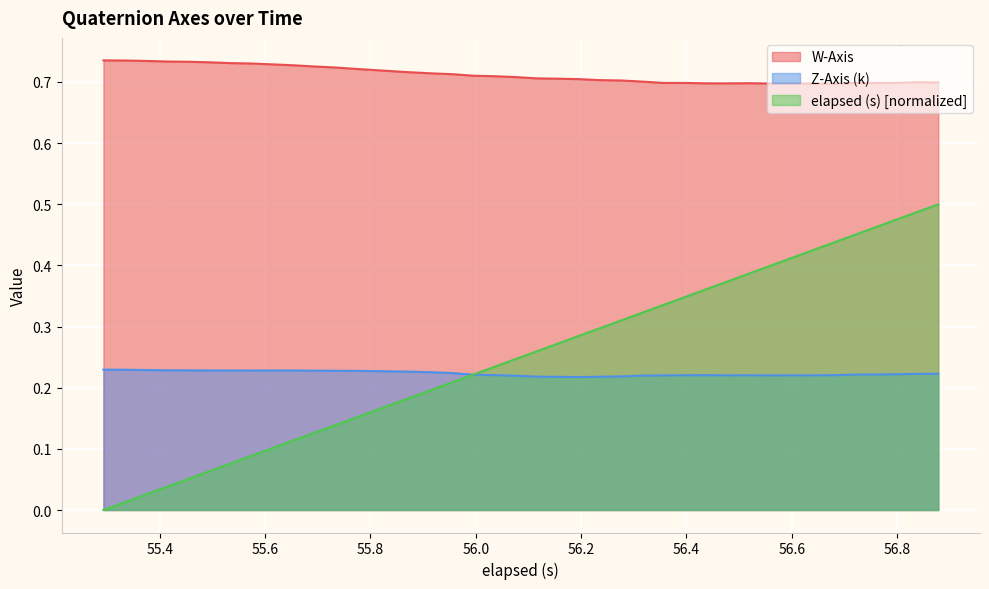

True or false: elapsed (s) and W-Axis cross at least once.

False